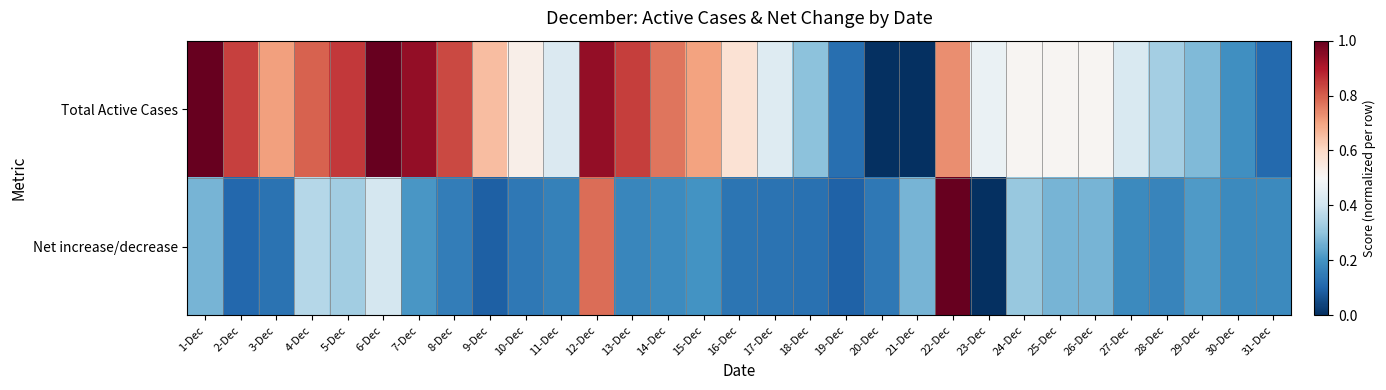

Between 6-Dec and 16-Dec, which series saw the biggest shift?

Total Active Cases